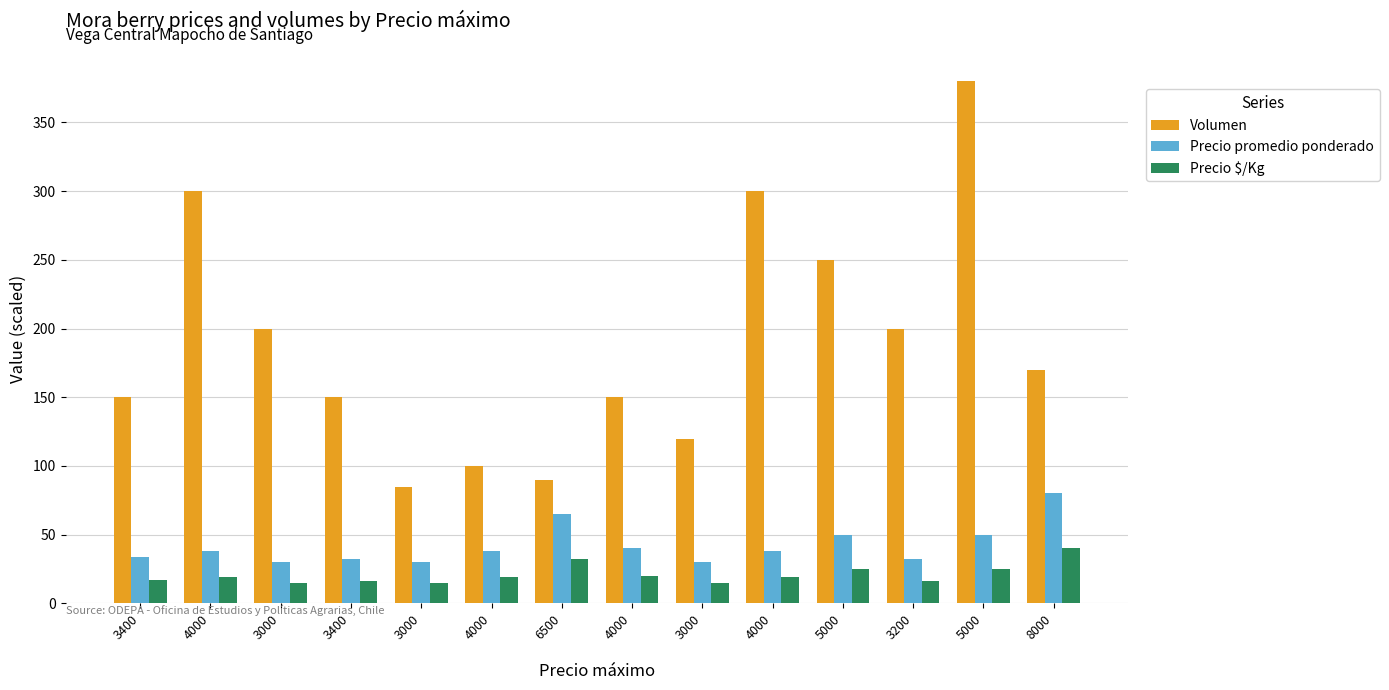

Between 3400 and 4000, which series saw the biggest shift?

Volumen